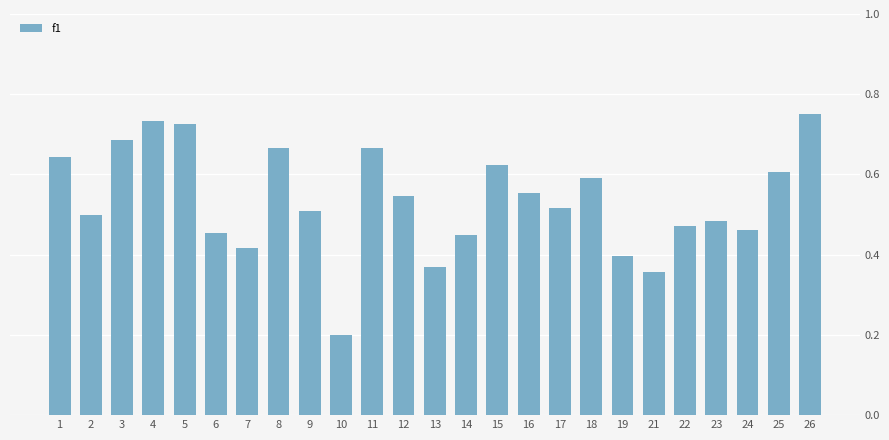

What is the difference between the values at 1 and 13?

0.3